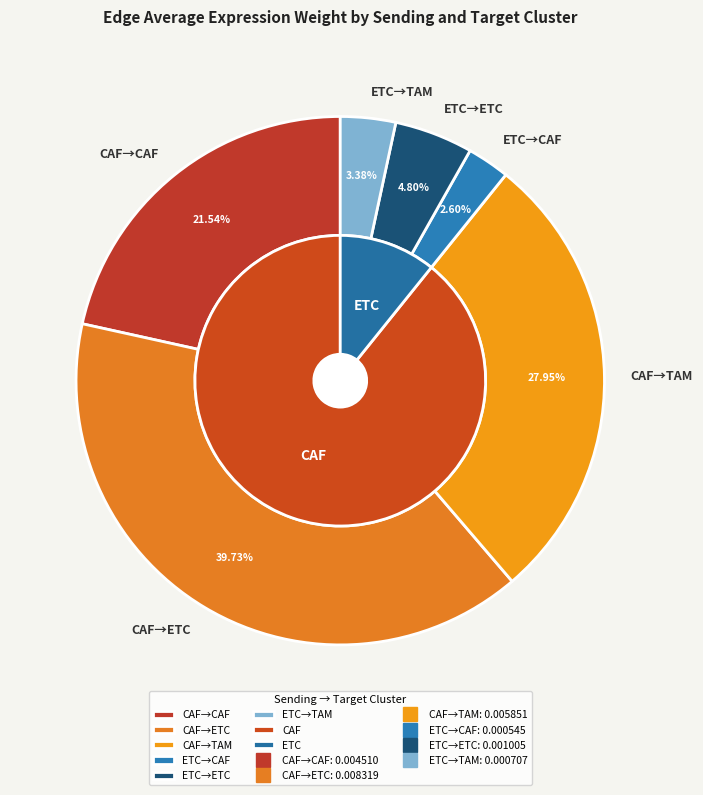

At 2, list the series in order from smallest to largest.

ETC, CAF